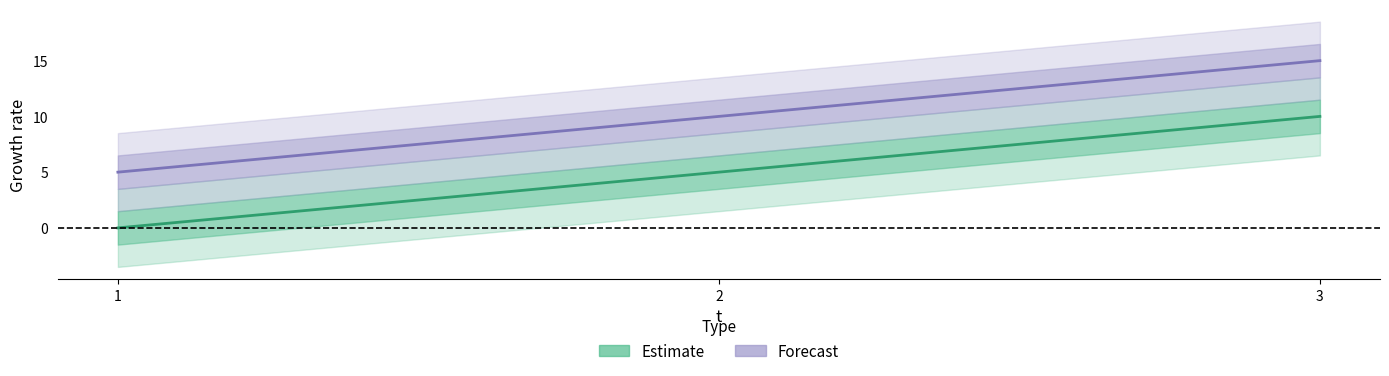

What is the total value across all series at 2?

15